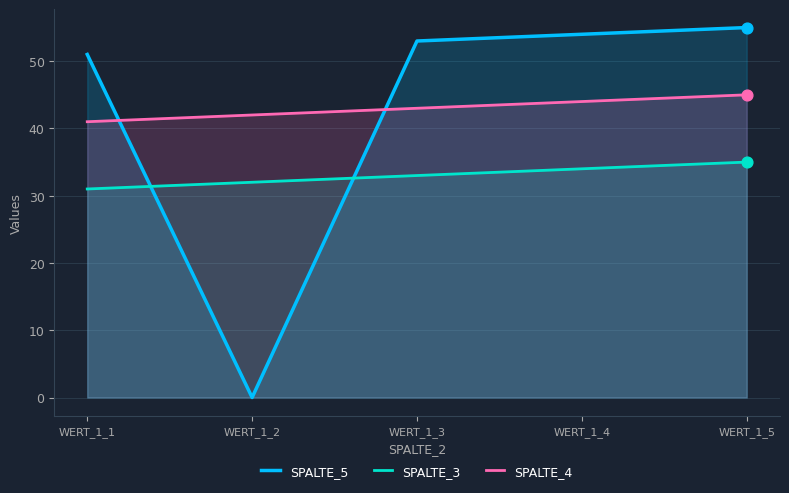

Is the value of SPALTE_4 at WERT_1_3 greater than the value of SPALTE_5 at WERT_1_3?

No